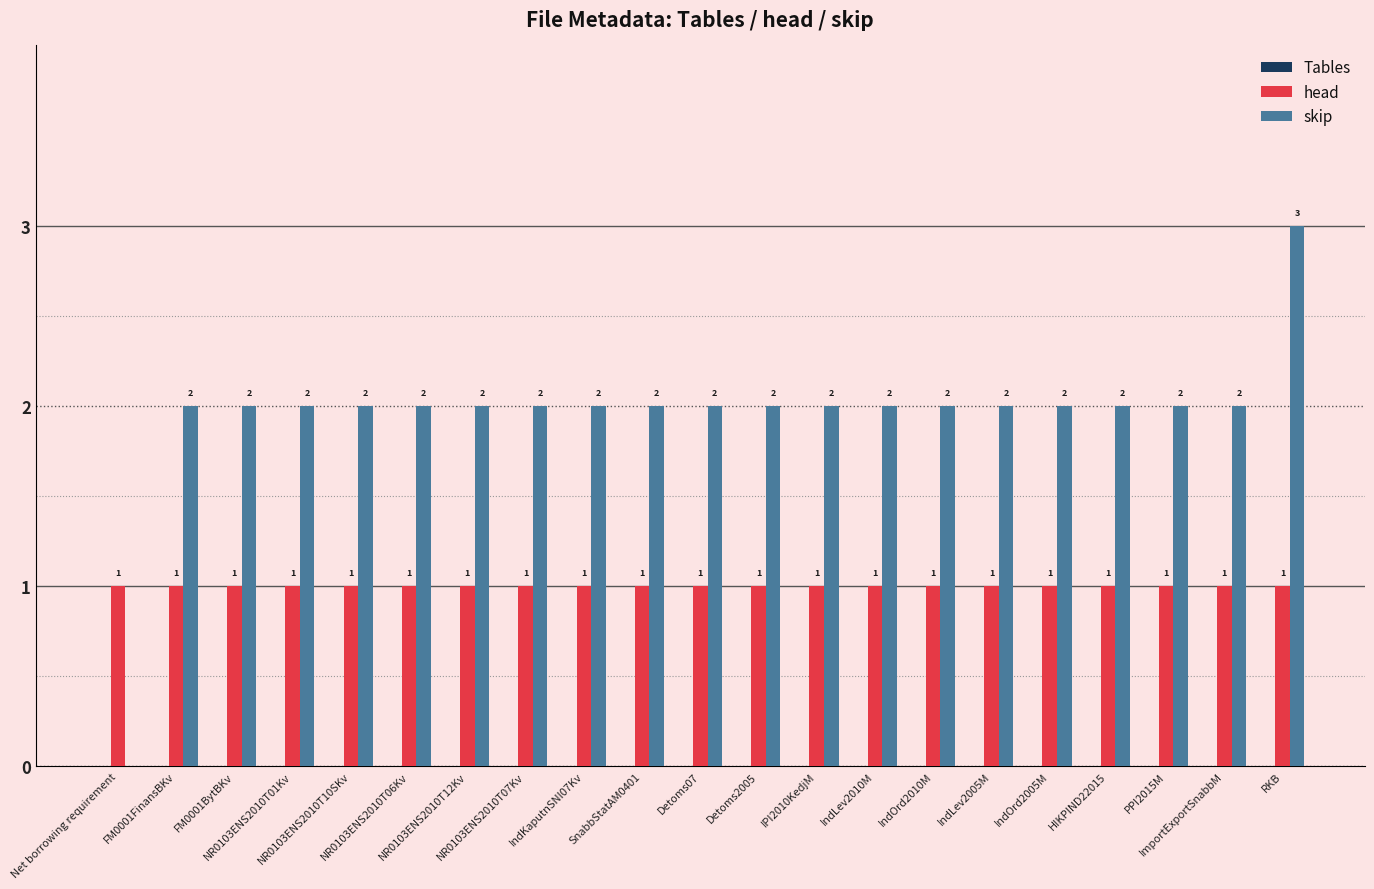

Which series has the widest spread of values?

skip